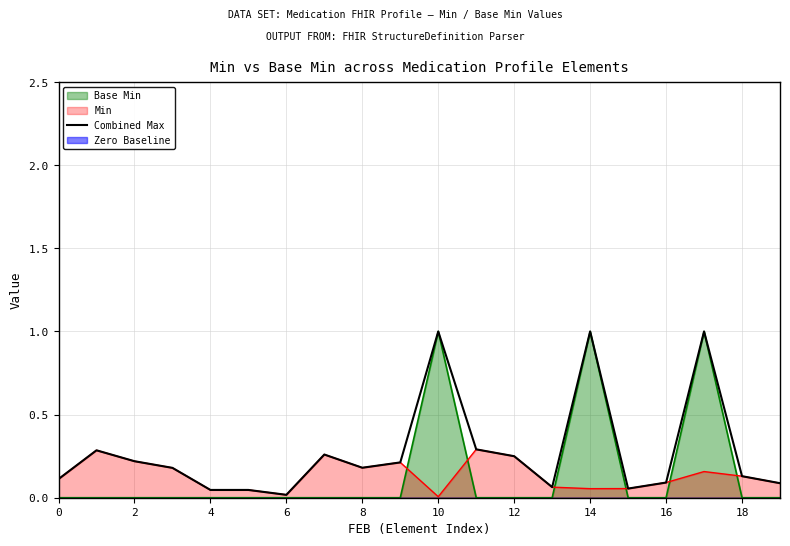

Which category has the highest value across all series?

10